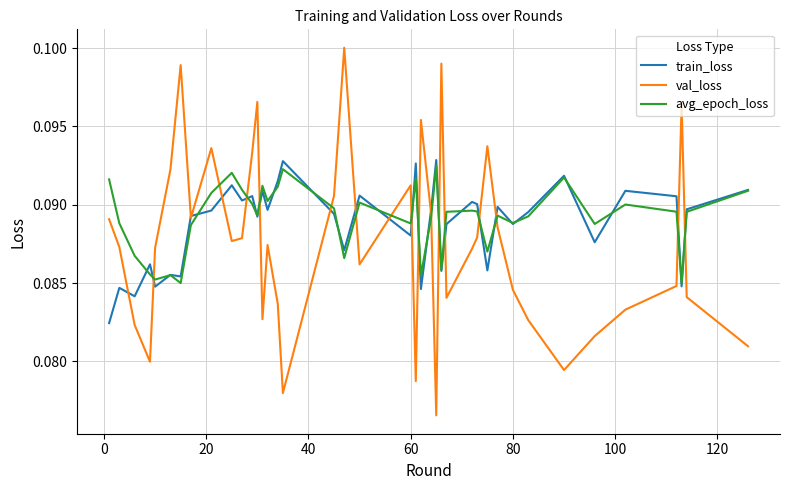

Which series has the widest spread of values?

val_loss